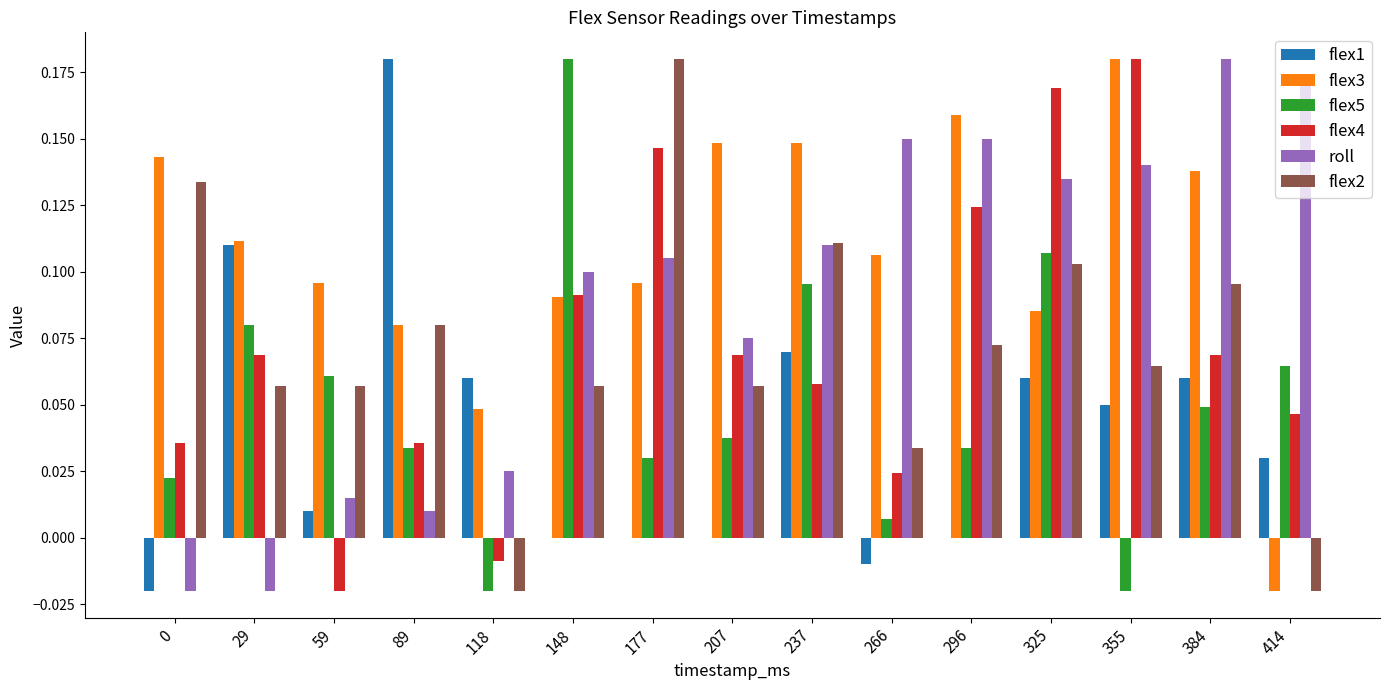

Which category has the highest value in the flex2 series?

177